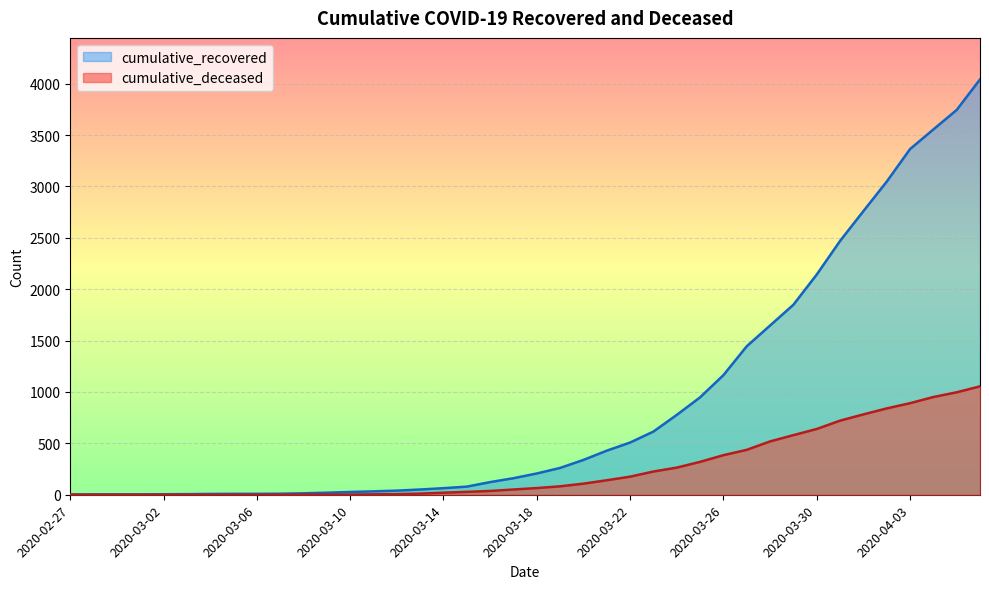

Reading left to right, transcribe all the data shown in this chart.

cumulative_recovered: 2020-02-27=3	2020-02-28=4	2020-02-29=4	2020-03-01=4	2020-03-02=5	2020-03-03=6	2020-03-04=8	2020-03-05=9	2020-03-06=9	2020-03-07=10	2020-03-08=14	2020-03-09=20	2020-03-10=27	2020-03-11=33	2020-03-12=40	2020-03-13=51	2020-03-14=64	2020-03-15=79	2020-03-16=123	2020-03-17=161	2020-03-18=207	2020-03-19=261	2020-03-20=339	2020-03-21=429	2020-03-22=508	2020-03-23=615	2020-03-24=777	2020-03-25=948	2020-03-26=1164	2020-03-27=1445	2020-03-28=1647	2020-03-29=1849	2020-03-30=2143	2020-03-31=2470	2020-04-01=2760	2020-04-02=3047	2020-04-03=3364	2020-04-04=3555	2020-04-05=3745	2020-04-06=4042
cumulative_deceased: 2020-02-27=0	2020-02-28=0	2020-02-29=0	2020-03-01=0	2020-03-02=0	2020-03-03=0	2020-03-04=0	2020-03-05=0	2020-03-06=0	2020-03-07=1	2020-03-08=2	2020-03-09=2	2020-03-10=2	2020-03-11=4	2020-03-12=6	2020-03-13=11	2020-03-14=20	2020-03-15=28	2020-03-16=37	2020-03-17=51	2020-03-18=65	2020-03-19=82	2020-03-20=108	2020-03-21=141	2020-03-22=176	2020-03-23=226	2020-03-24=264	2020-03-25=320	2020-03-26=385	2020-03-27=437	2020-03-28=519	2020-03-29=580	2020-03-30=640	2020-03-31=721	2020-04-01=782	2020-04-02=840	2020-04-03=891	2020-04-04=951	2020-04-05=997	2020-04-06=1055